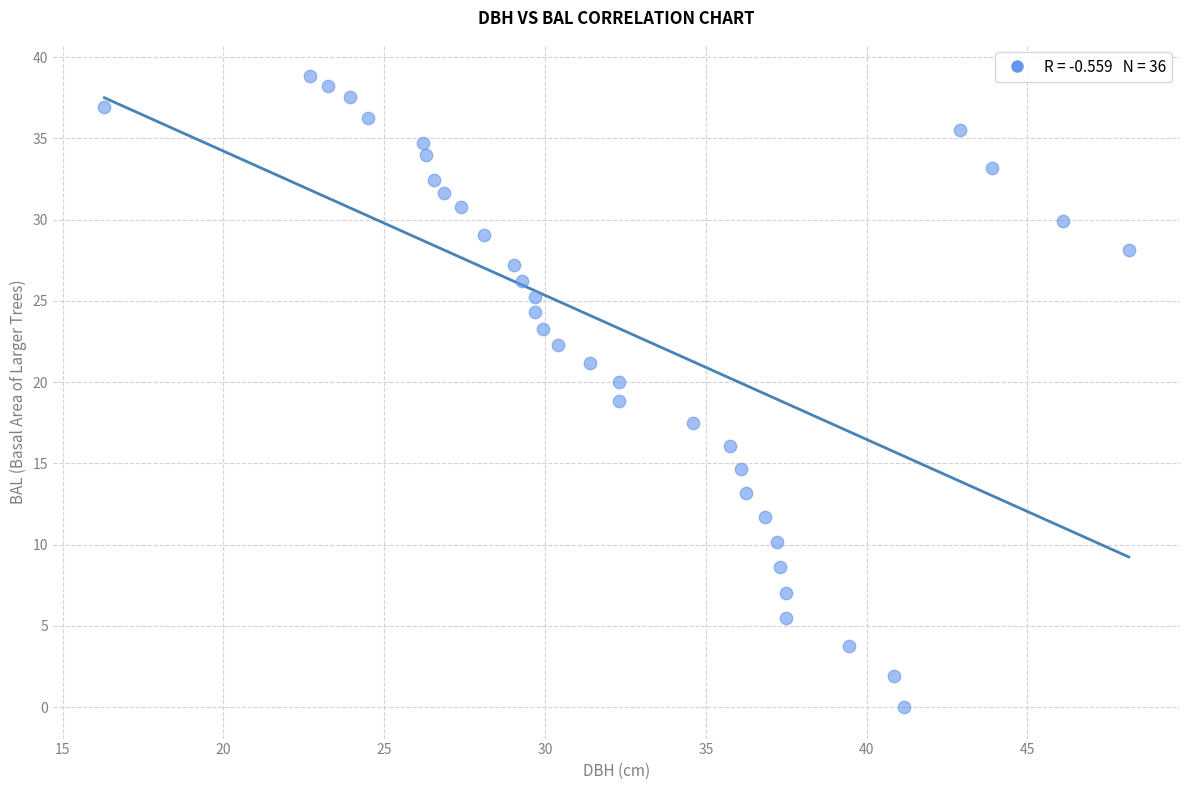

What is the range of X values (max minus min)?

31.8